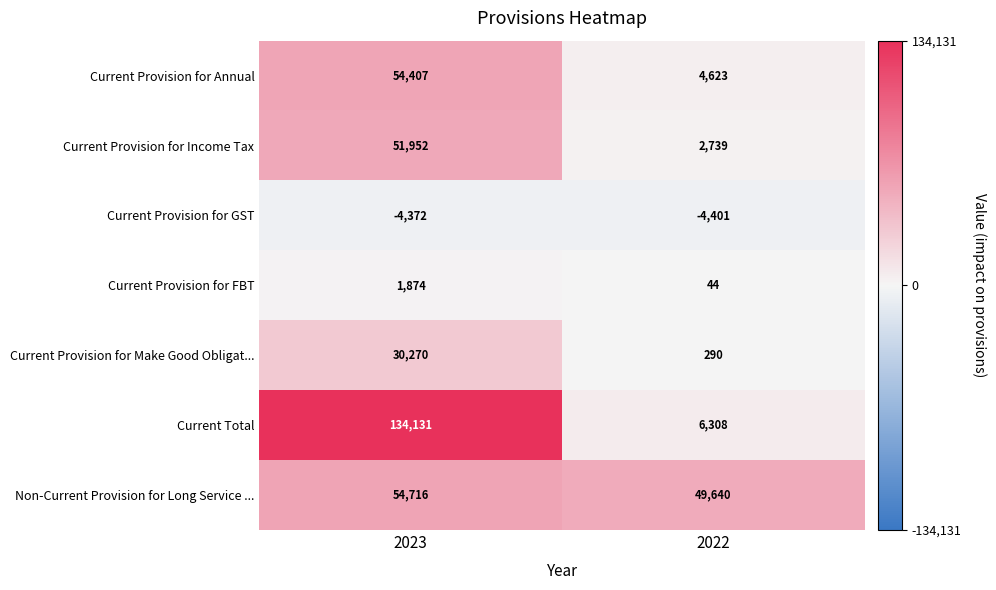

Is it true that Current Provision for Annual equals 4623 at 2022?

True